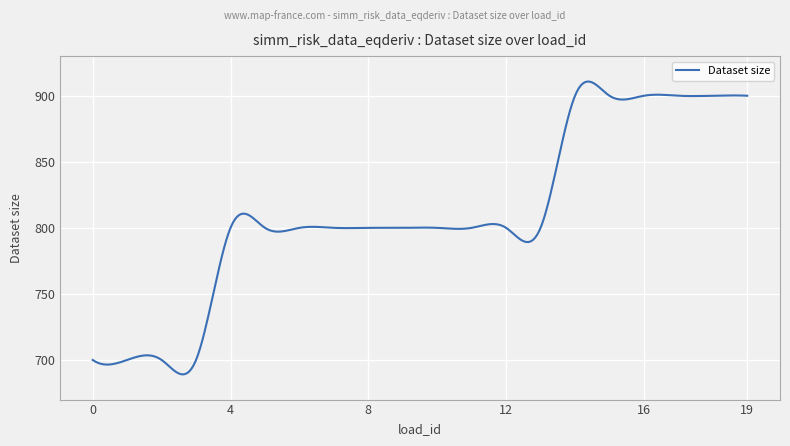

What is the smallest value displayed?

689.1